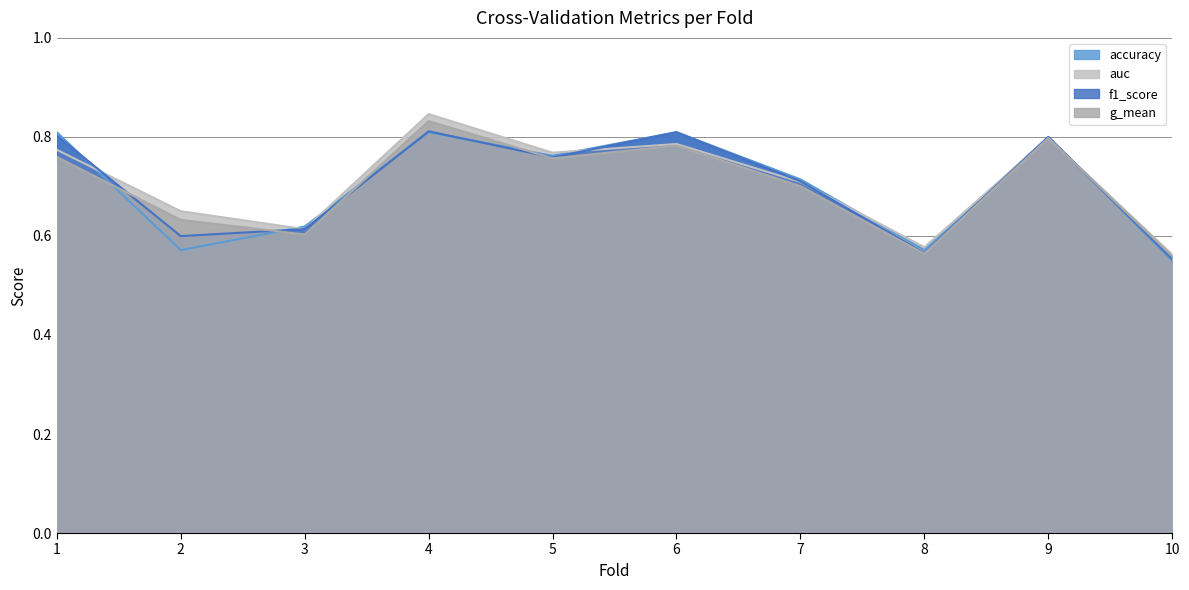

How many lines are shown in the chart?

4